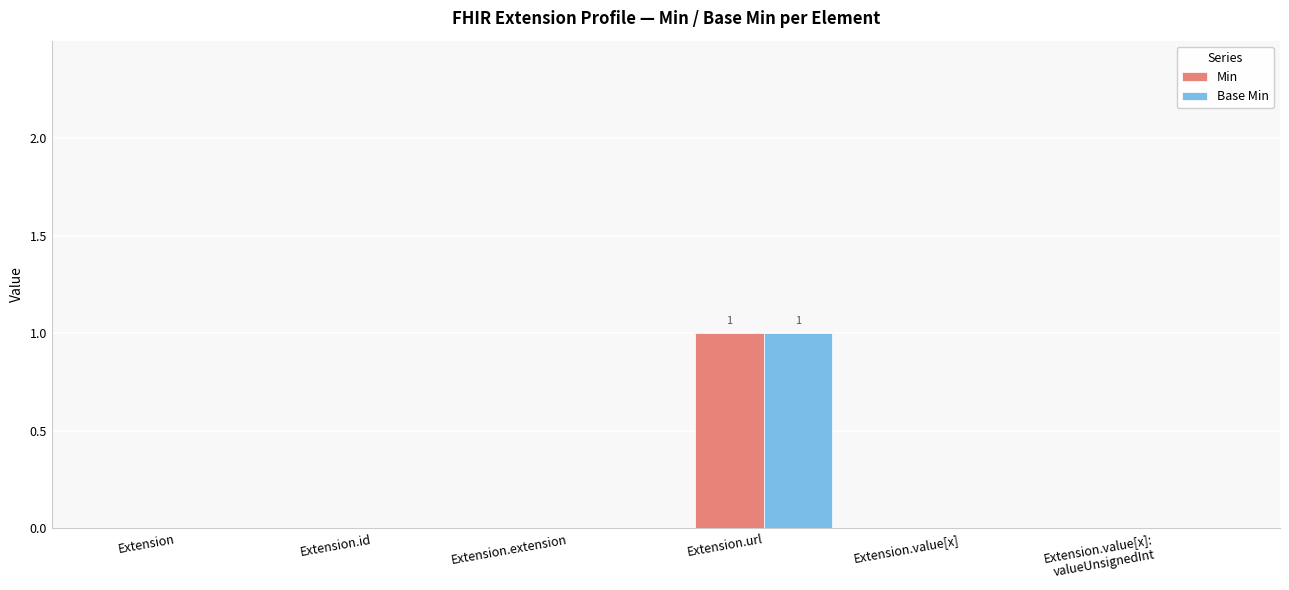

At which category does the chart reach its peak across all series?

Extension.url